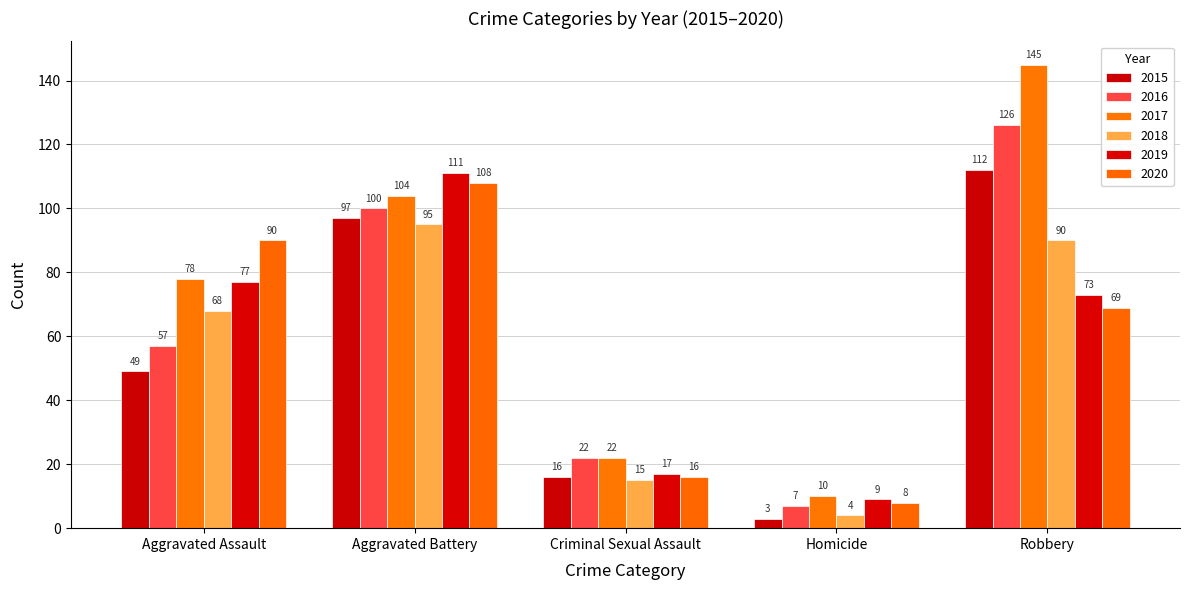

Are the bars horizontal?

No